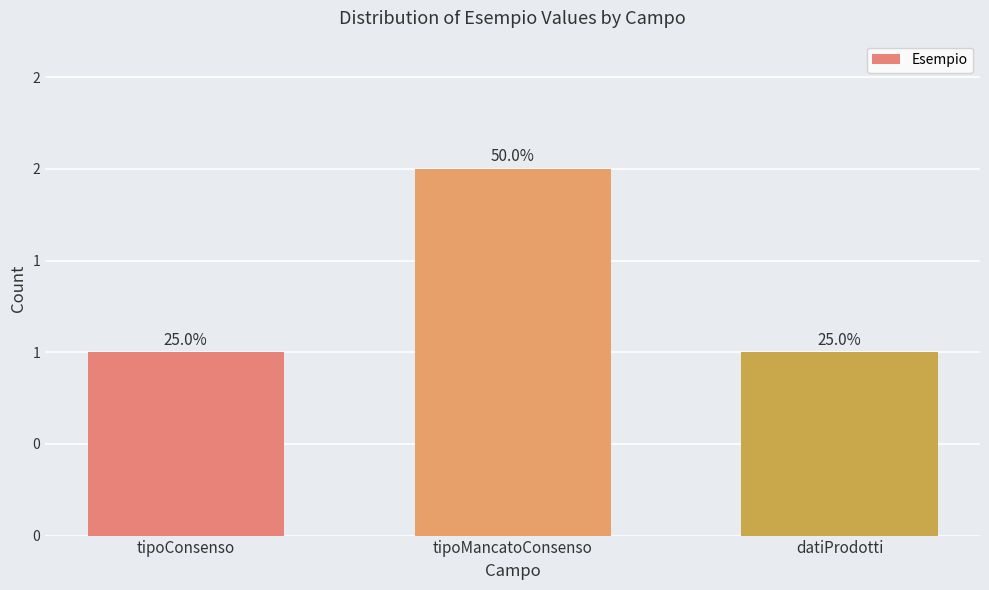

What is the label of the 2nd bar from the left?

tipoMancatoConsenso